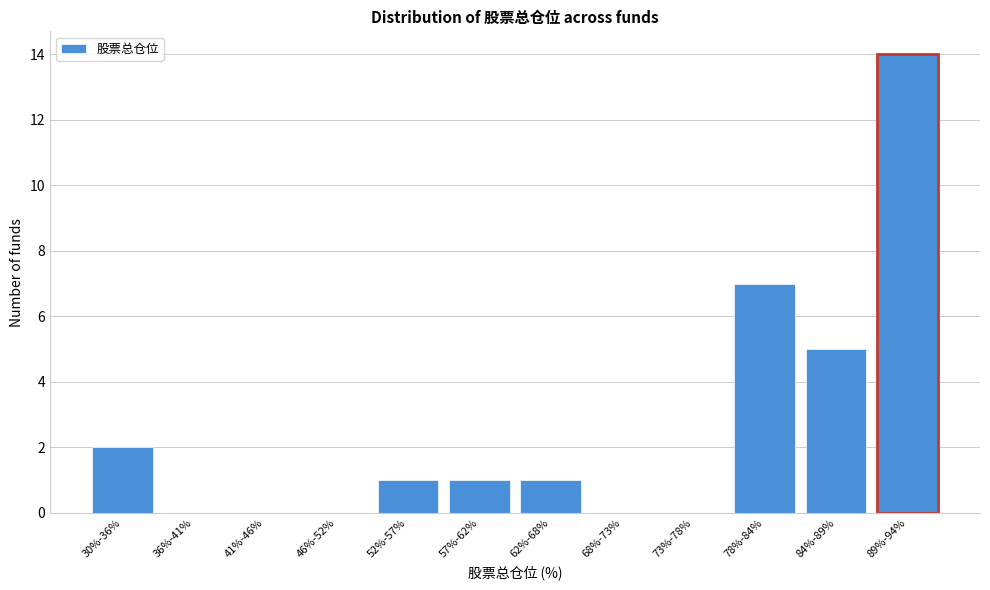

Reading left to right, what are all the values shown in this chart?

30%-36%=2	36%-41%=0	41%-46%=0	46%-52%=0	52%-57%=1	57%-62%=1	62%-68%=1	68%-73%=0	73%-78%=0	78%-84%=7	84%-89%=5	89%-94%=14